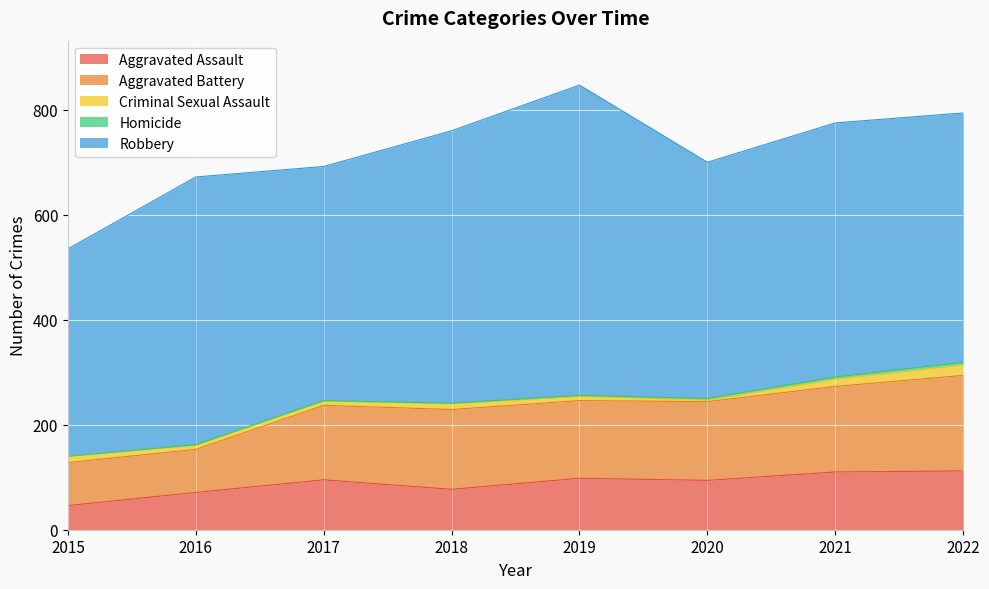

What is the difference between the maximum and minimum values in the Aggravated Battery series?

100